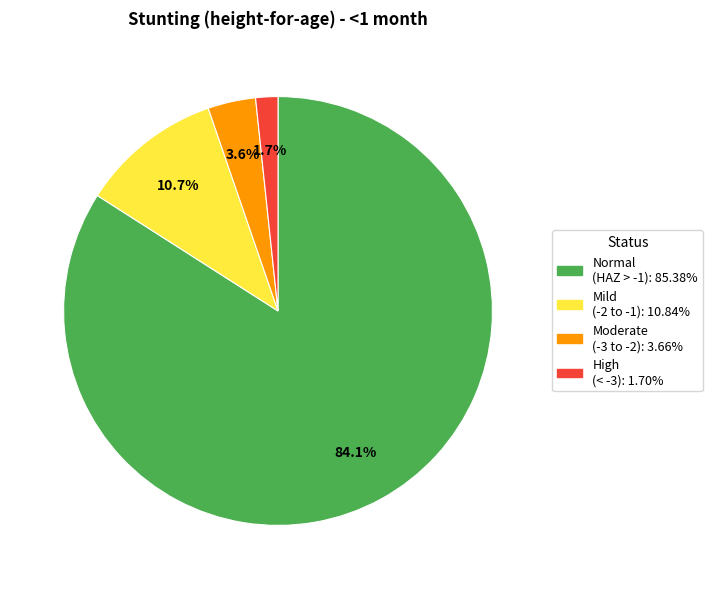

Is there a majority slice in this chart?

Yes